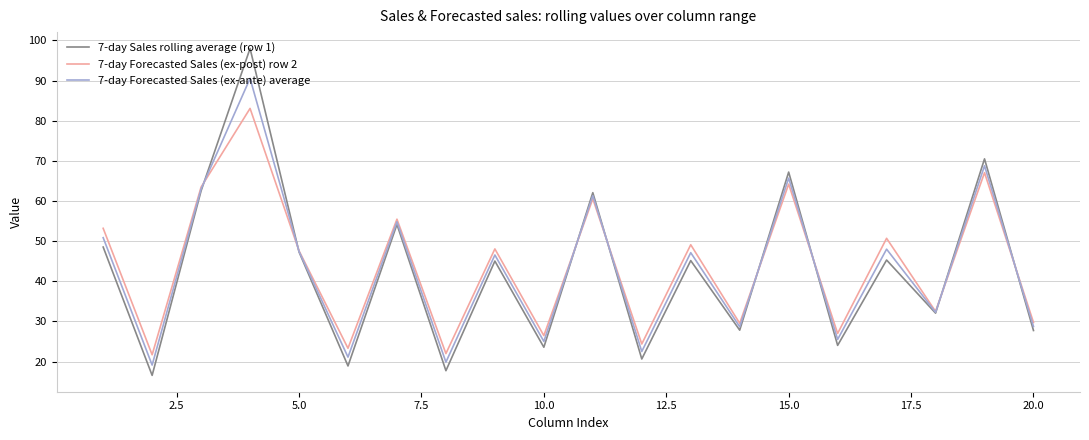

What is the highest value of the 7-day Forecasted Sales (ex-post) row 2 series?

83.1